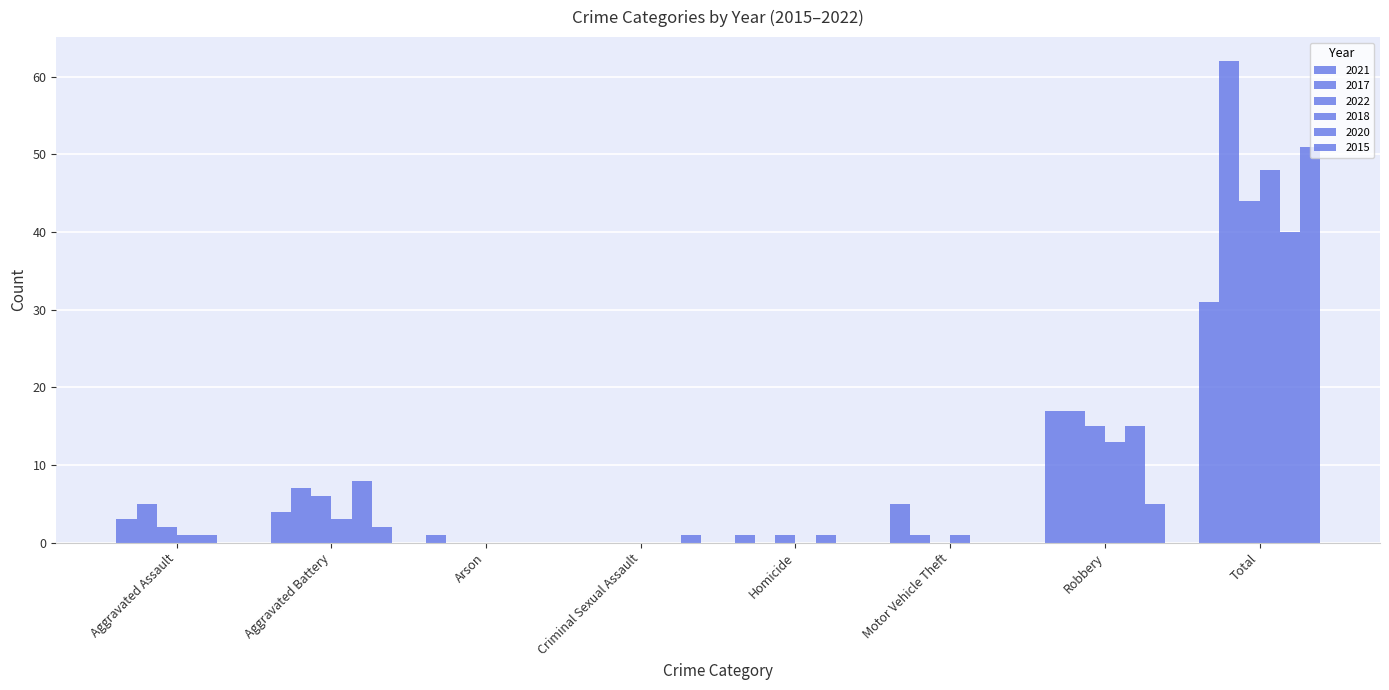

How many positive values does the 2021 series have?

7